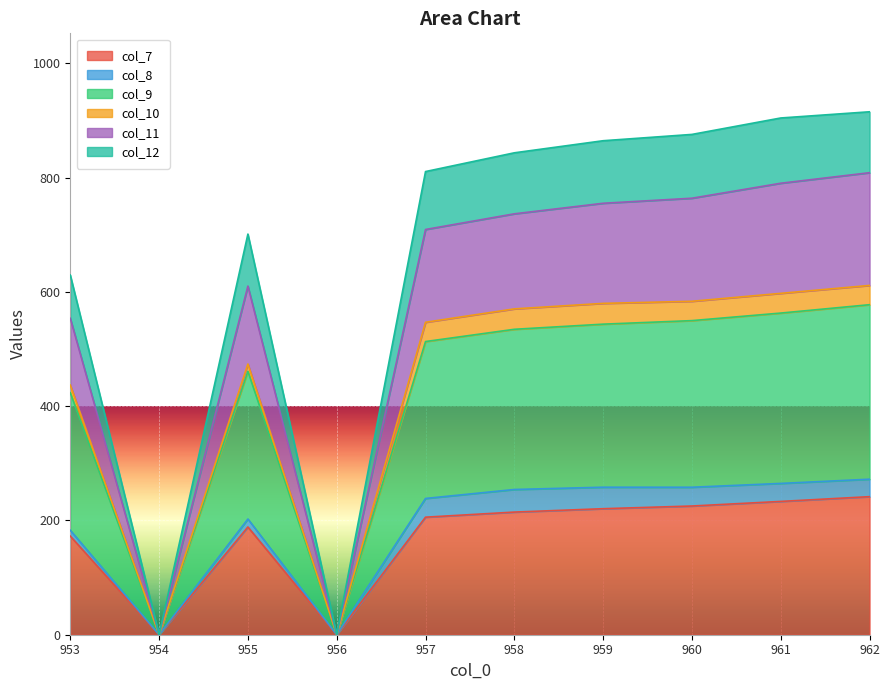

What is the maximum value for col_7?

241.6